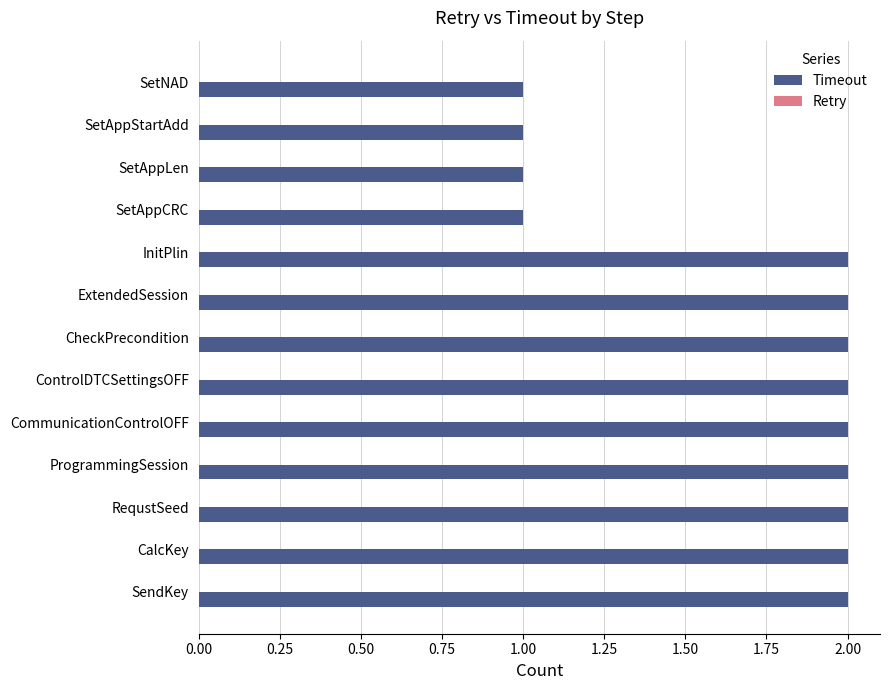

What is the ratio of the value at CheckPrecondition to the value at SendKey?

1.0